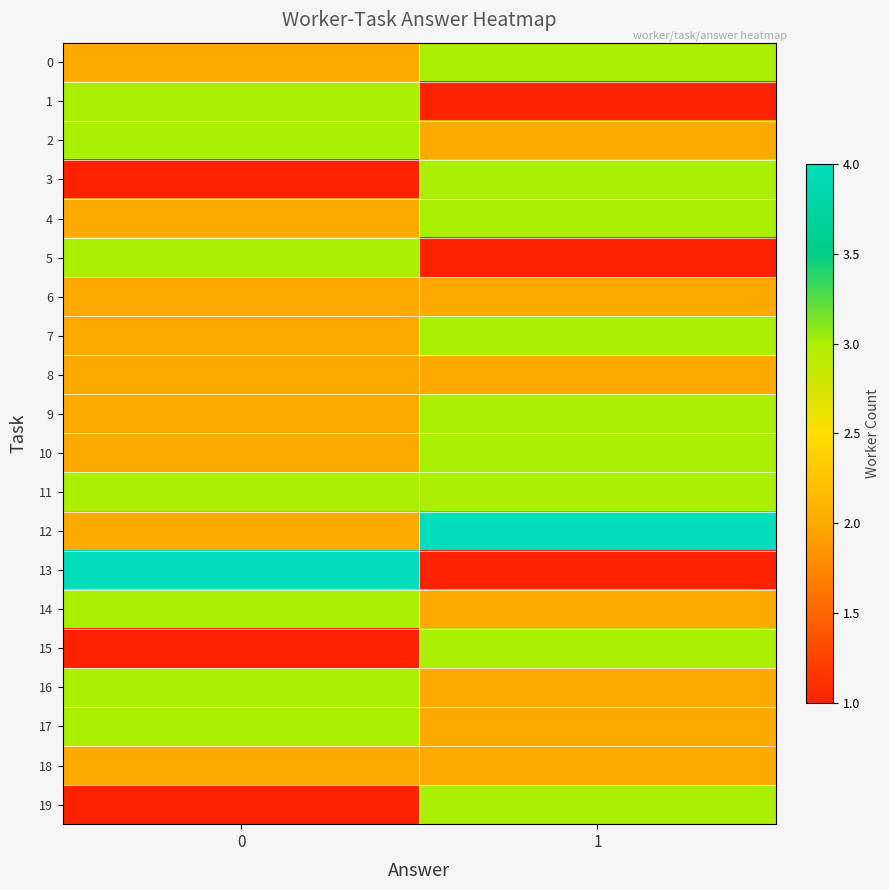

At 0, list the series in order from largest to smallest.

13, 1, 2, 5, 11, 14, 16, 17, 0, 4, 6, 7, 8, 9, 10, 12, 18, 3, 15, 19